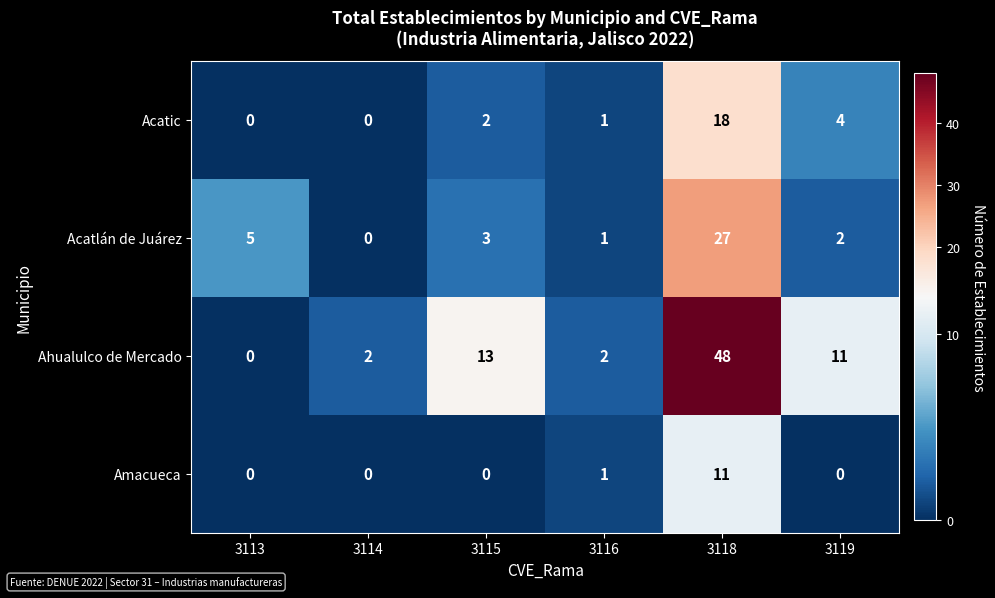

At which label does Acatlán de Juárez first exceed 3?

3113